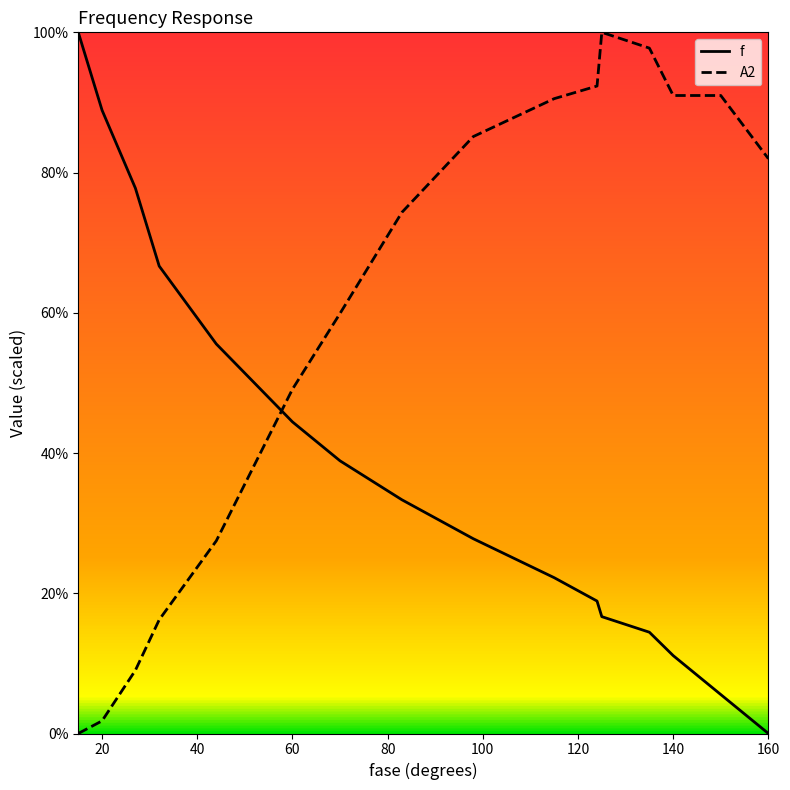

Does the chart display data point markers on the line(s)?

No